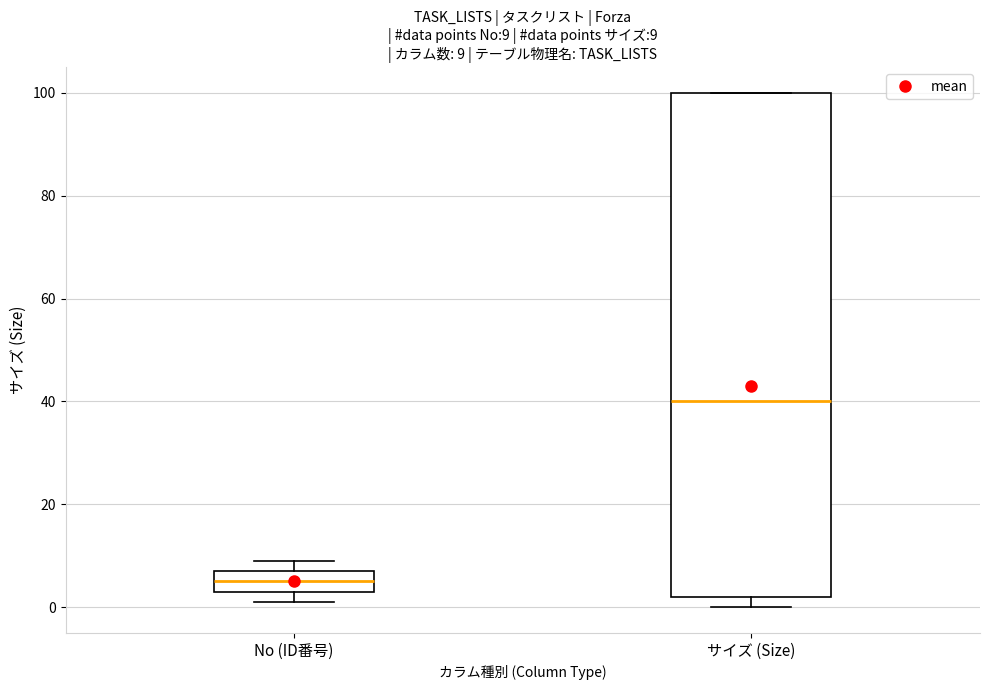

Which box's median line is the highest?

サイズ (Size)